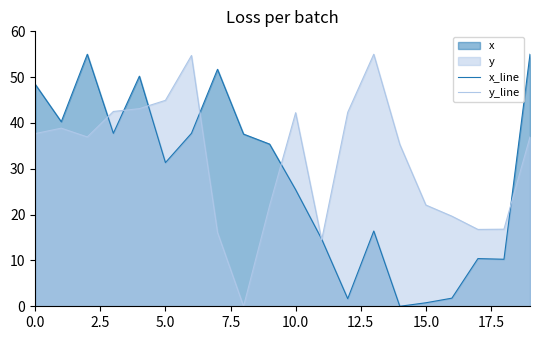

The y_line series shows 16.8 at 18. True or false?

True